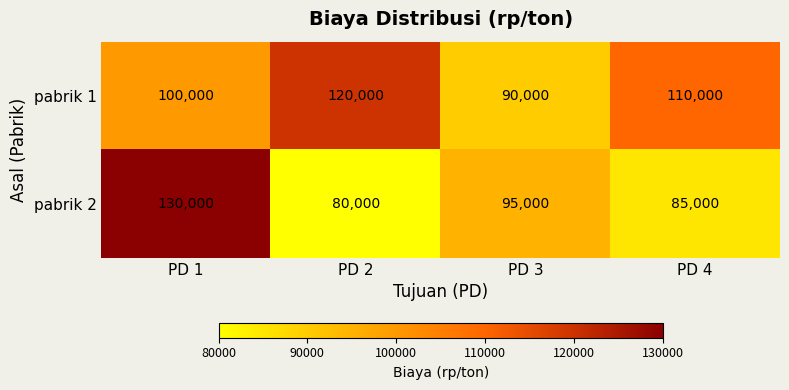

What is the sum of the pabrik 1 values at PD 1 and PD 2?

220000